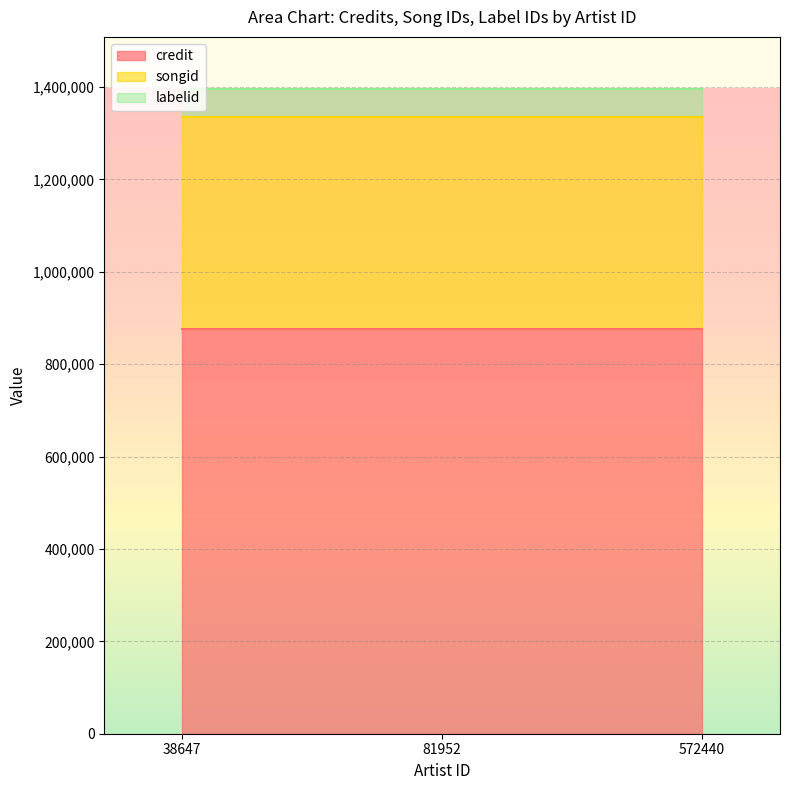

Reading right to left, extract all data points from this chart.

credit: 877107	877107	877107
songid: 458242	458242	458242
labelid: 61470	61470	61470